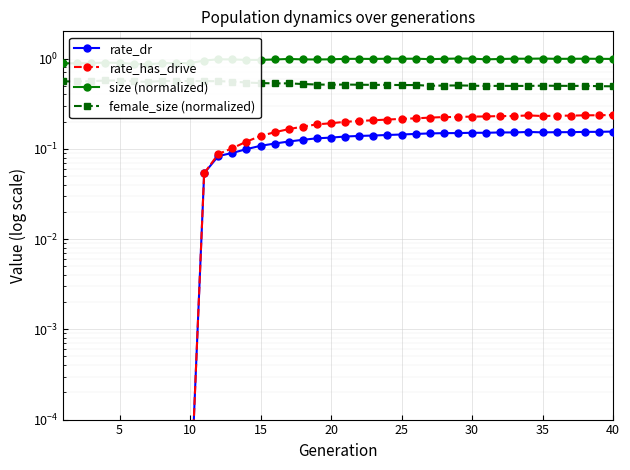

How many lines are shown in the chart?

4